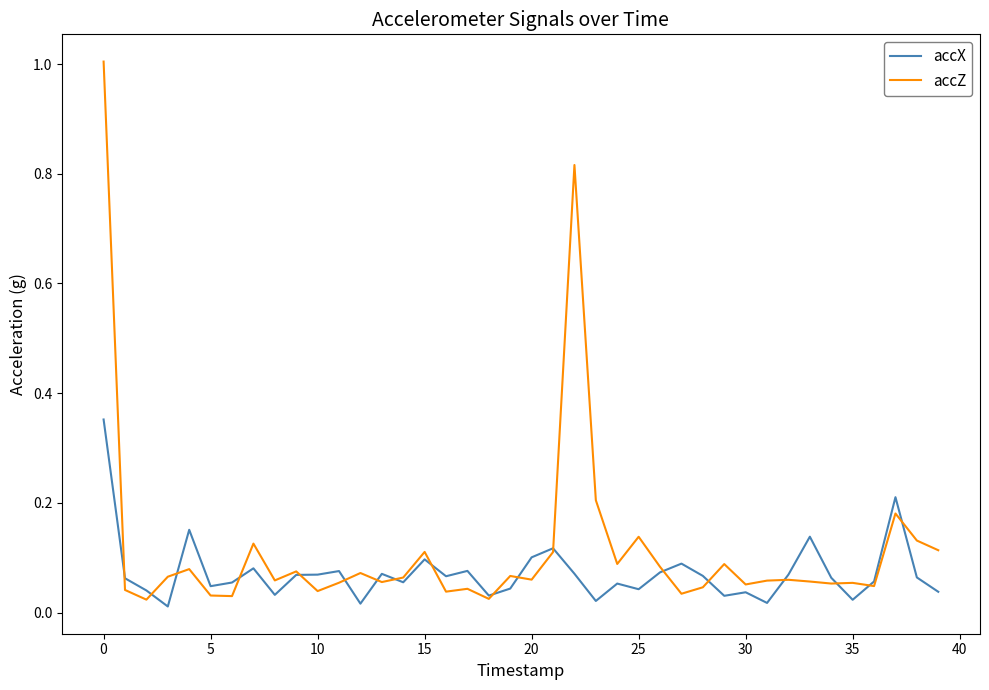

How many distinct data groups are displayed?

2